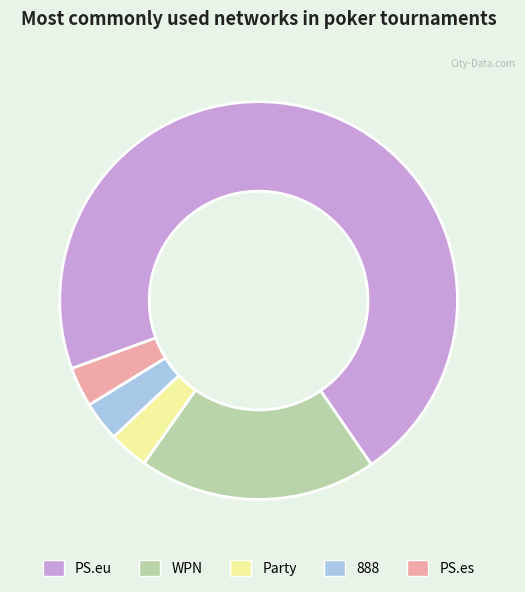

Combined, do Party and PS.es account for over 50%?

No